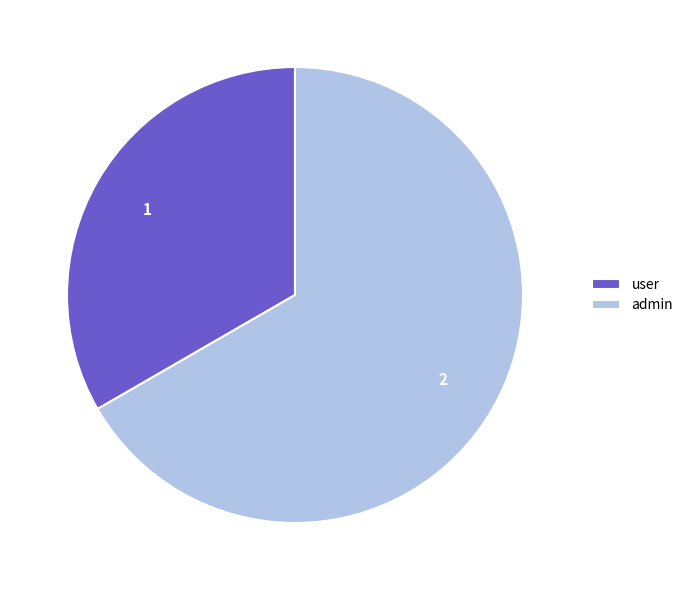

Do user and admin together represent more than half of the pie?

Yes